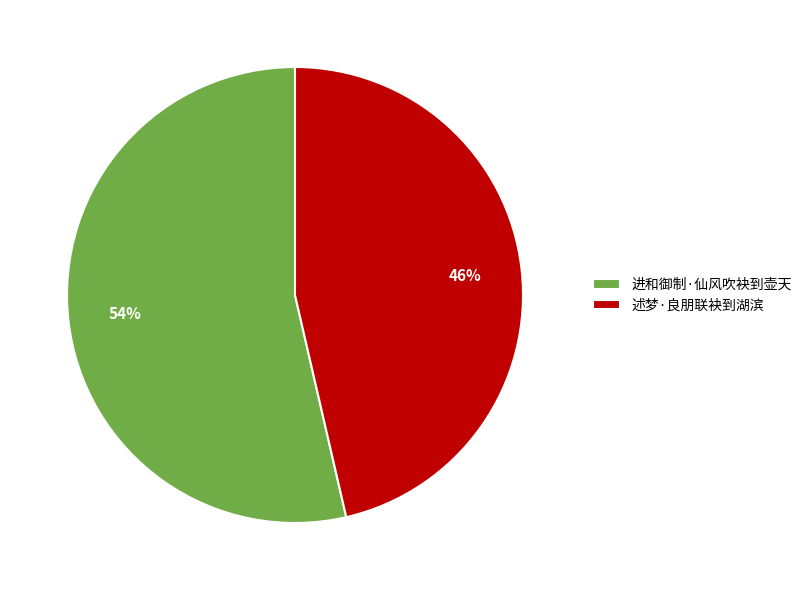

Which has a higher value, 进和御制·仙风吹袂到壶天 or 述梦·良朋联袂到湖滨?

进和御制·仙风吹袂到壶天